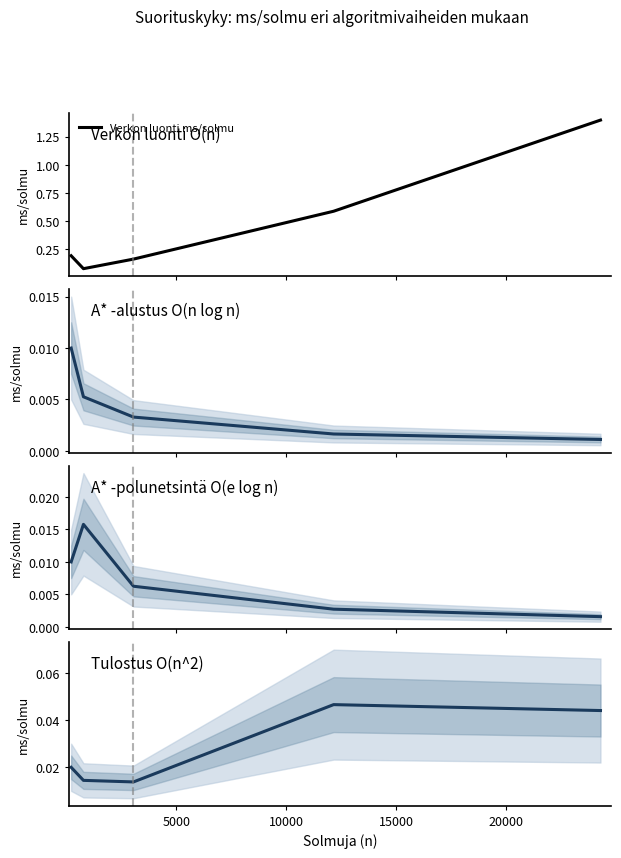

Does the chart have visible grid lines?

No